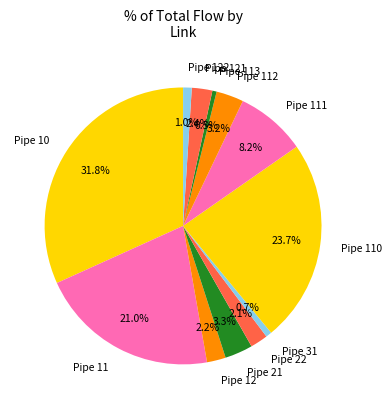

To the nearest percent, what is the difference between the Pipe 10 and Pipe 12 slice percentages?

30%